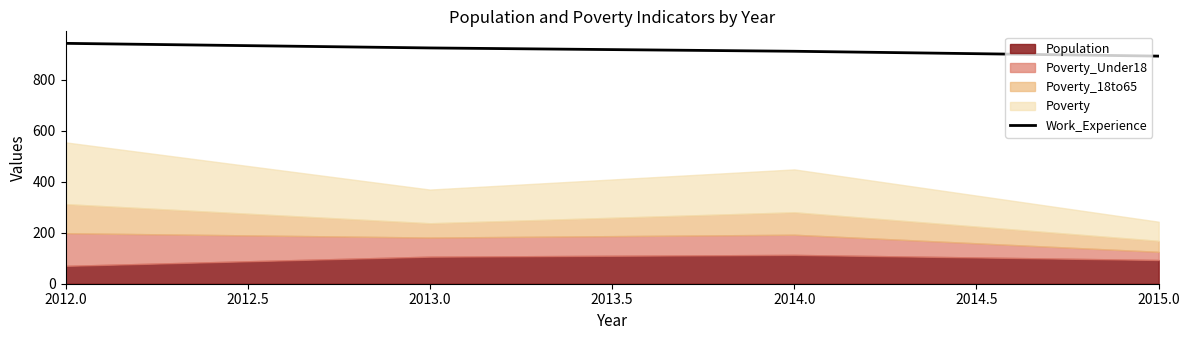

What is the minimum value for Work_Experience?

892